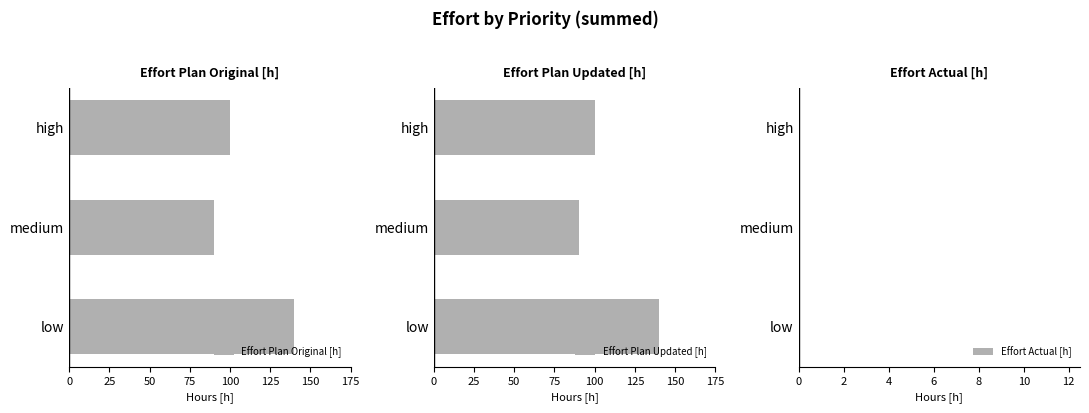

Which series has the widest spread of values?

Effort Plan Original [h]